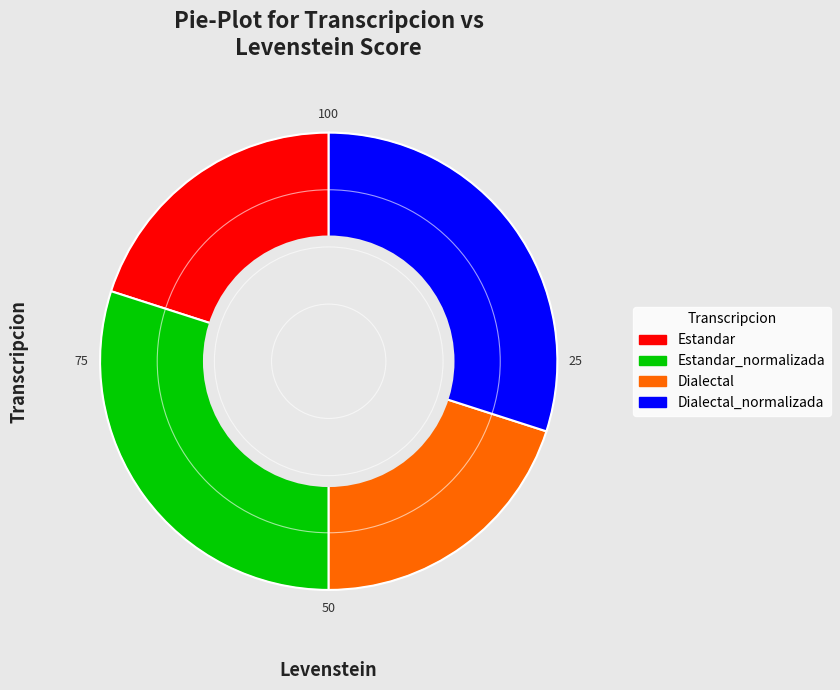

True or false: Dialectal accounts for 30% of the total.

False